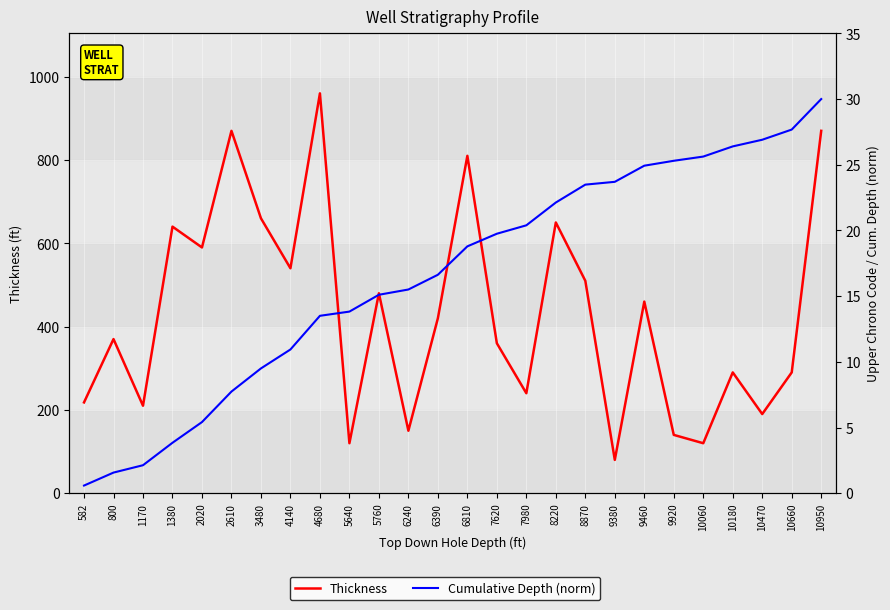

List the series in order of their overall mean, highest first.

Thickness, Cumulative Depth (norm)